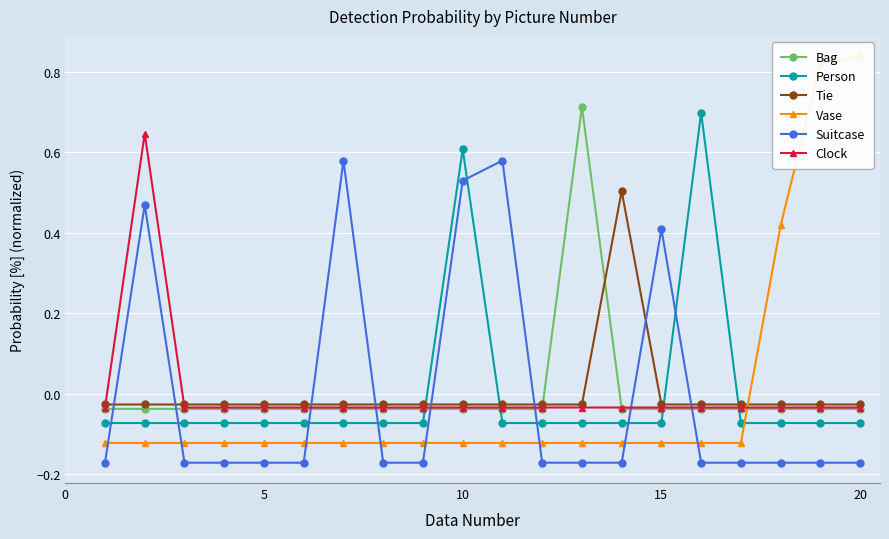

How many times do Suitcase and Clock cross each other?

6